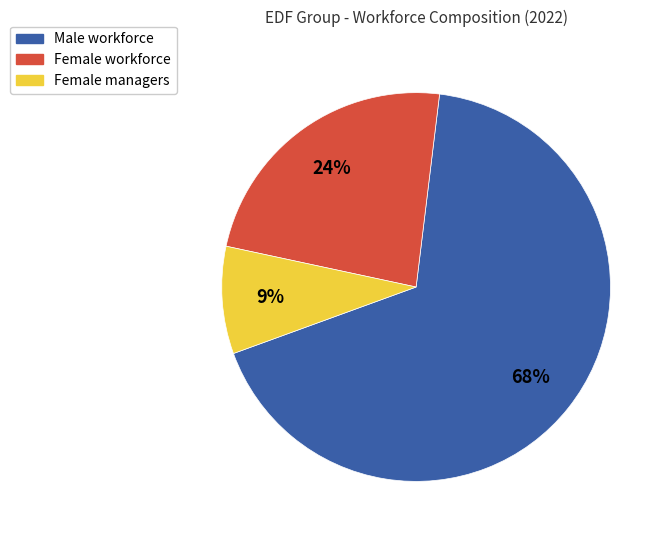

Combined, do Male workforce and Female managers account for over 50%?

Yes